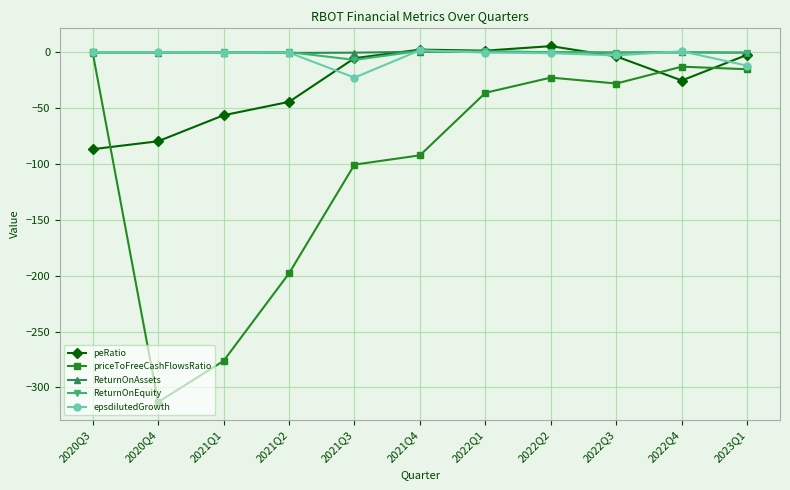

Does the chart have visible grid lines?

Yes